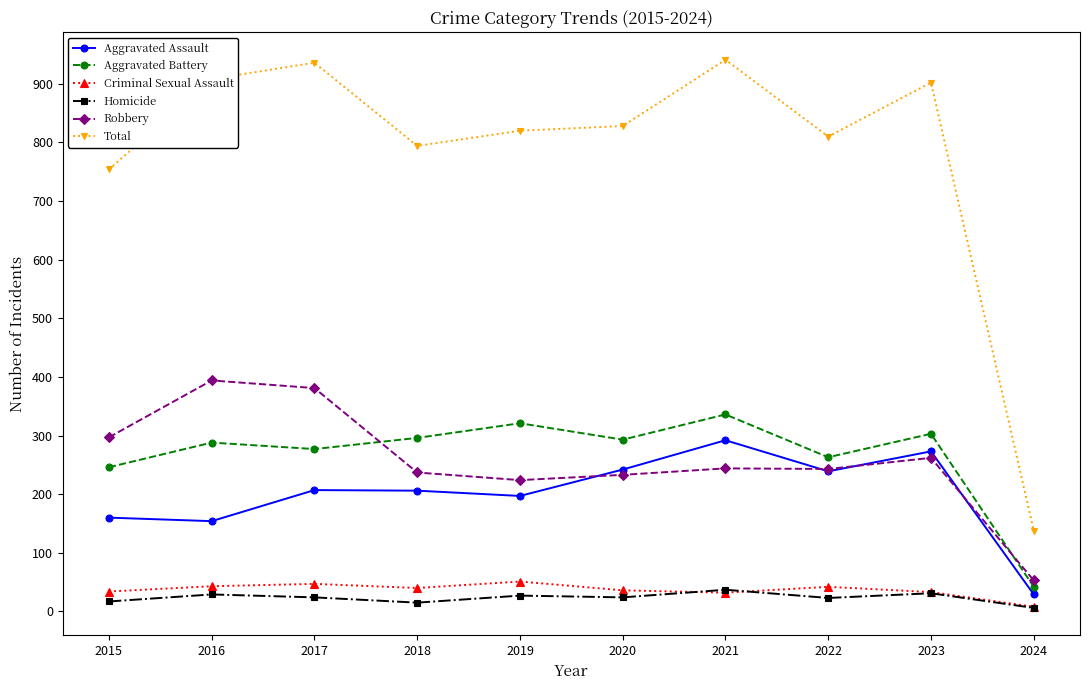

True or false: Aggravated Battery and Criminal Sexual Assault cross at least once.

False